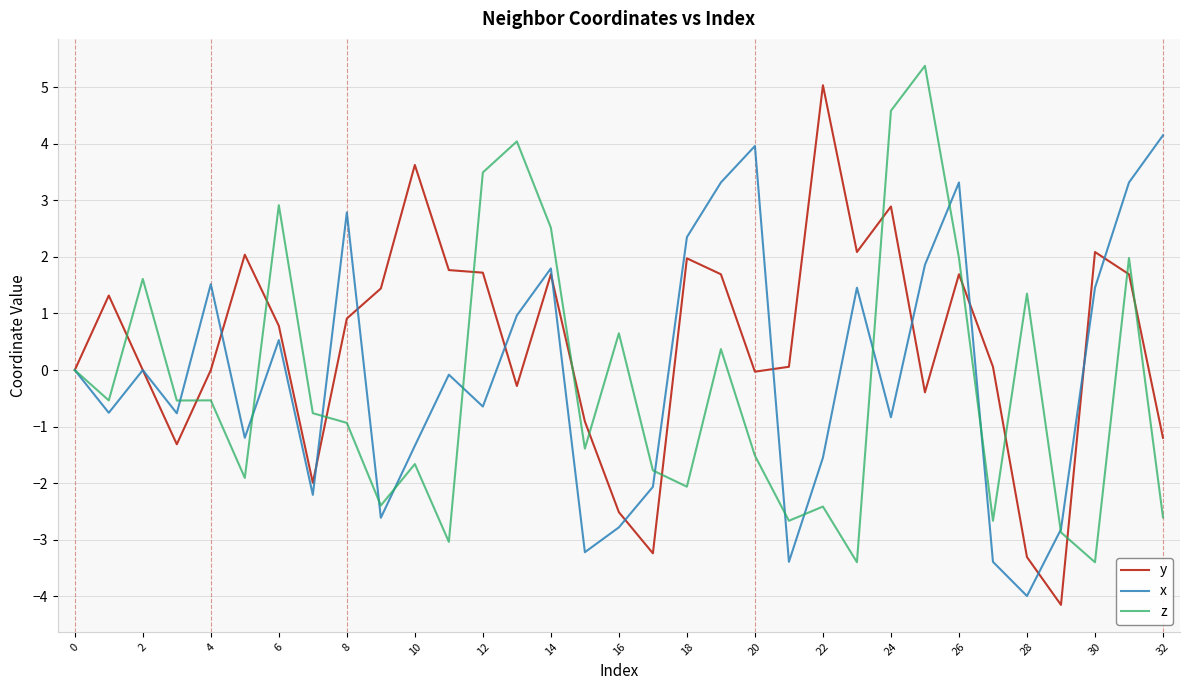

Is this an area chart (filled region under the line)?

No